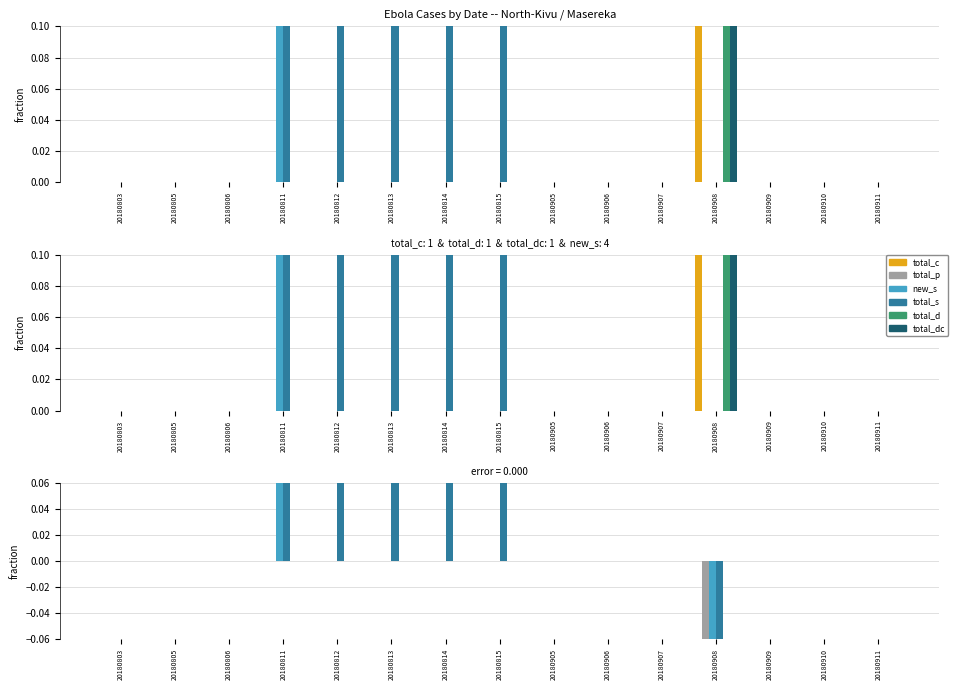

True or false: total_p has a value of 0 at 20180812.

True